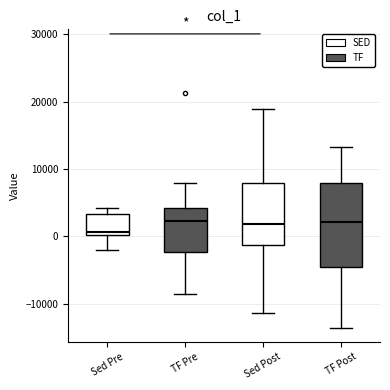

Reading left to right, read every box against the y-axis: the position of its median line, the range the box covers, and the ends of its whiskers. The values are not printed on the chart, so give them approximately, as read against the axis.

Sed Pre: median 1000, box 0 to 3000, whiskers -2000 to 4000
TF Pre: median 2000, box -2000 to 4000, whiskers -9000 to 8000
Sed Post: median 2000, box -1000 to 8000, whiskers -11000 to 19000
TF Post: median 2000, box -5000 to 8000, whiskers -14000 to 13000